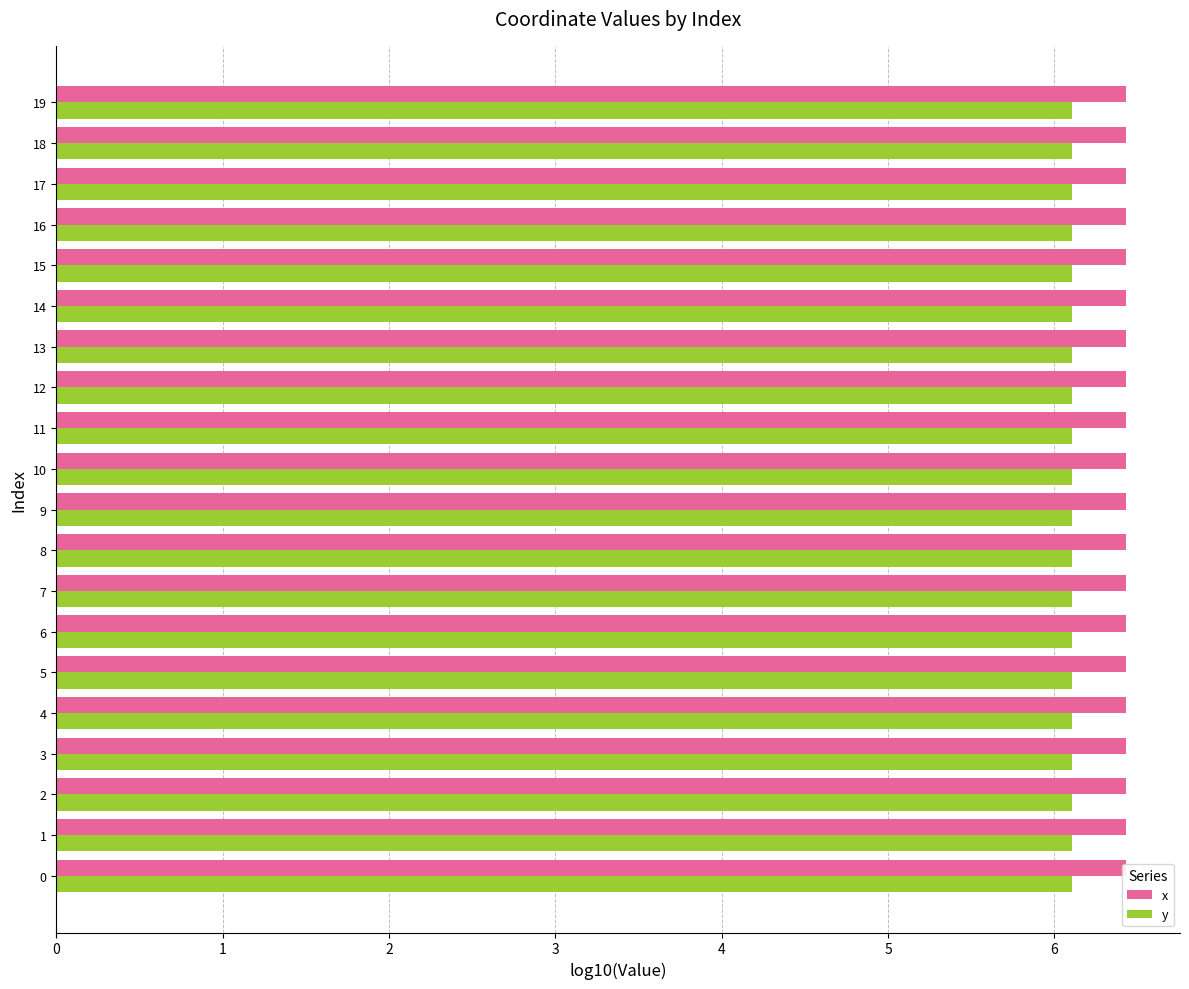

The value of y at 19 is 8.9. True or false?

False